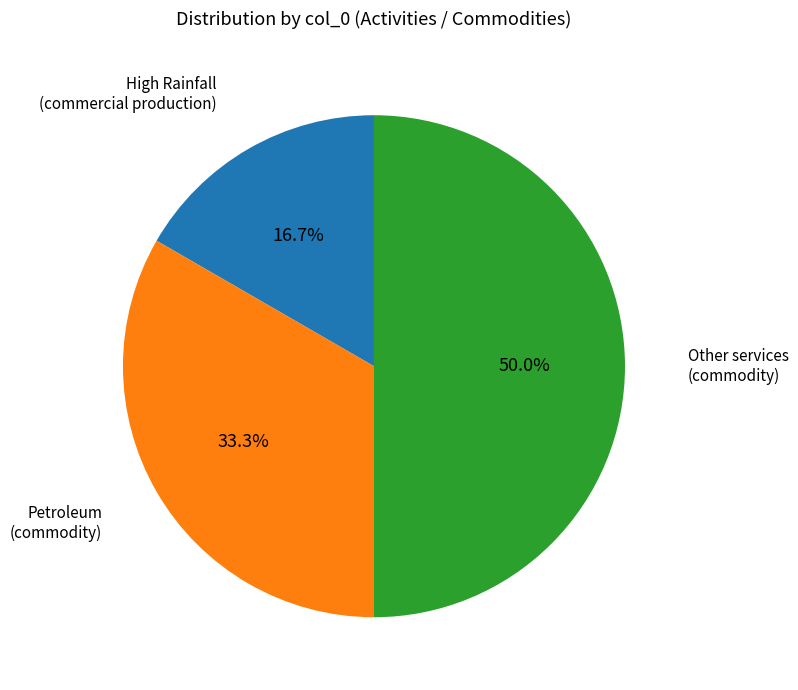

How many segments does this pie chart have?

3